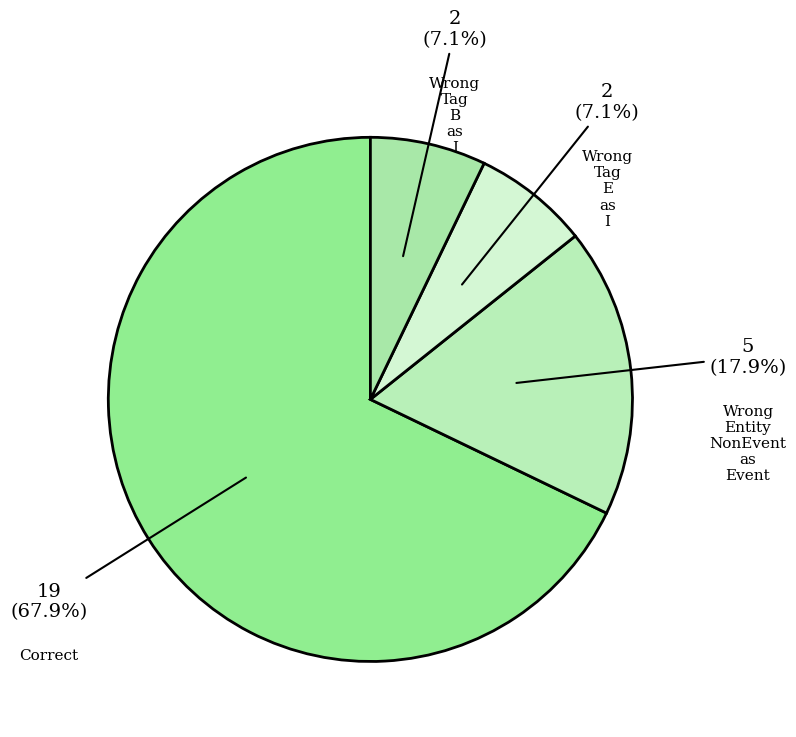

What is the smallest slice in the pie chart?

Wrong_Tag_E_as_I